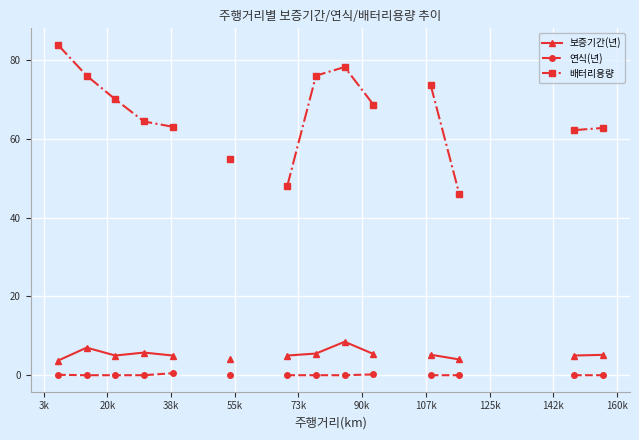

The value of 배터리용량 at 10 is 25.5. True or false?

False